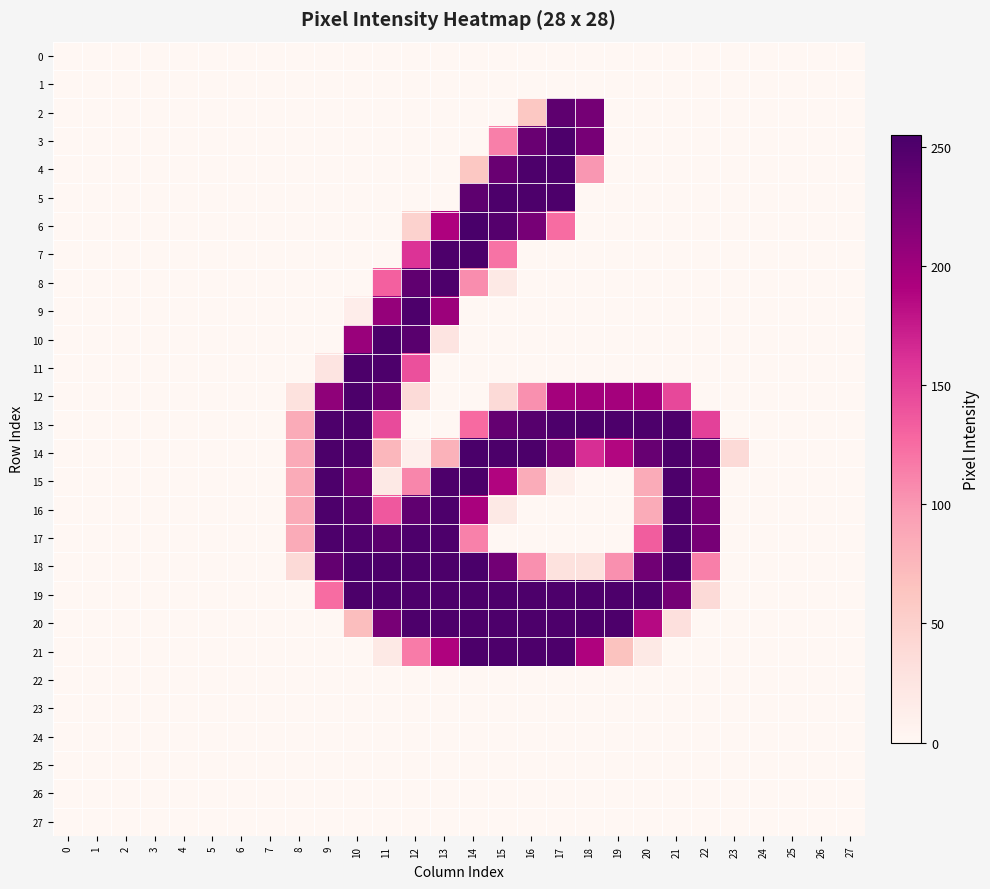

Reading left to right, transcribe all the data shown in this chart.

0: 0=0	1=0	2=0	3=0	4=0	5=0	6=0	7=0	8=0	9=0	10=0	11=0	12=0	13=0	14=0	15=0	16=0	17=0	18=0	19=0	20=0	21=0	22=0	23=0	24=0	25=0	26=0	27=0
1: 0=0	1=0	2=0	3=0	4=0	5=0	6=0	7=0	8=0	9=0	10=0	11=0	12=0	13=0	14=0	15=0	16=0	17=0	18=0	19=0	20=0	21=0	22=0	23=0	24=0	25=0	26=0	27=0
2: 0=0	1=0	2=0	3=0	4=0	5=0	6=0	7=0	8=0	9=0	10=0	11=0	12=0	13=0	14=0	15=0	16=60	17=241	18=226	19=0	20=0	21=0	22=0	23=0	24=0	25=0	26=0	27=0
3: 0=0	1=0	2=0	3=0	4=0	5=0	6=0	7=0	8=0	9=0	10=0	11=0	12=0	13=0	14=0	15=114	16=234	17=252	18=225	19=0	20=0	21=0	22=0	23=0	24=0	25=0	26=0	27=0
4: 0=0	1=0	2=0	3=0	4=0	5=0	6=0	7=0	8=0	9=0	10=0	11=0	12=0	13=0	14=60	15=234	16=252	17=252	18=100	19=0	20=0	21=0	22=0	23=0	24=0	25=0	26=0	27=0
5: 0=0	1=0	2=0	3=0	4=0	5=0	6=0	7=0	8=0	9=0	10=0	11=0	12=0	13=0	14=241	15=252	16=252	17=252	18=0	19=0	20=0	21=0	22=0	23=0	24=0	25=0	26=0	27=0
6: 0=0	1=0	2=0	3=0	4=0	5=0	6=0	7=0	8=0	9=0	10=0	11=0	12=48	13=191	14=255	15=247	16=225	17=125	18=0	19=0	20=0	21=0	22=0	23=0	24=0	25=0	26=0	27=0
7: 0=0	1=0	2=0	3=0	4=0	5=0	6=0	7=0	8=0	9=0	10=0	11=0	12=160	13=252	14=253	15=121	16=0	17=0	18=0	19=0	20=0	21=0	22=0	23=0	24=0	25=0	26=0	27=0
8: 0=0	1=0	2=0	3=0	4=0	5=0	6=0	7=0	8=0	9=0	10=0	11=132	12=240	13=252	14=106	15=19	16=0	17=0	18=0	19=0	20=0	21=0	22=0	23=0	24=0	25=0	26=0	27=0
9: 0=0	1=0	2=0	3=0	4=0	5=0	6=0	7=0	8=0	9=0	10=13	11=206	12=252	13=202	14=0	15=0	16=0	17=0	18=0	19=0	20=0	21=0	22=0	23=0	24=0	25=0	26=0	27=0
10: 0=0	1=0	2=0	3=0	4=0	5=0	6=0	7=0	8=0	9=0	10=204	11=253	12=244	13=25	14=0	15=0	16=0	17=0	18=0	19=0	20=0	21=0	22=0	23=0	24=0	25=0	26=0	27=0
11: 0=0	1=0	2=0	3=0	4=0	5=0	6=0	7=0	8=0	9=26	10=253	11=252	12=142	13=0	14=0	15=0	16=0	17=0	18=0	19=0	20=0	21=0	22=0	23=0	24=0	25=0	26=0	27=0
12: 0=0	1=0	2=0	3=0	4=0	5=0	6=0	7=0	8=29	9=210	10=253	11=233	12=37	13=0	14=0	15=38	16=104	17=197	18=198	19=197	20=197	21=147	22=0	23=0	24=0	25=0	26=0	27=0
13: 0=0	1=0	2=0	3=0	4=0	5=0	6=0	7=0	8=85	9=252	10=253	11=145	12=0	13=0	14=126	15=237	16=246	17=252	18=253	19=252	20=252	21=252	22=151	23=0	24=0	25=0	26=0	27=0
14: 0=0	1=0	2=0	3=0	4=0	5=0	6=0	7=0	8=86	9=253	10=251	11=75	12=10	13=79	14=254	15=253	16=253	17=228	18=163	19=188	20=235	21=253	22=239	23=38	24=0	25=0	26=0	27=0
15: 0=0	1=0	2=0	3=0	4=0	5=0	6=0	7=0	8=85	9=252	10=231	11=19	12=110	13=252	14=253	15=189	16=84	17=9	18=0	19=0	20=85	21=252	22=225	23=0	24=0	25=0	26=0	27=0
16: 0=0	1=0	2=0	3=0	4=0	5=0	6=0	7=0	8=85	9=252	10=244	11=137	12=240	13=252	14=194	15=19	16=0	17=0	18=0	19=0	20=85	21=252	22=225	23=0	24=0	25=0	26=0	27=0
17: 0=0	1=0	2=0	3=0	4=0	5=0	6=0	7=0	8=85	9=252	10=250	11=243	12=252	13=252	14=113	15=0	16=0	17=0	18=0	19=0	20=134	21=252	22=225	23=0	24=0	25=0	26=0	27=0
18: 0=0	1=0	2=0	3=0	4=0	5=0	6=0	7=0	8=38	9=238	10=254	11=253	12=253	13=253	14=254	15=228	16=104	17=29	18=29	19=104	20=229	21=253	22=114	23=0	24=0	25=0	26=0	27=0
19: 0=0	1=0	2=0	3=0	4=0	5=0	6=0	7=0	8=0	9=125	10=253	11=252	12=252	13=252	14=253	15=252	16=252	17=252	18=253	19=252	20=252	21=227	22=38	23=0	24=0	25=0	26=0	27=0
20: 0=0	1=0	2=0	3=0	4=0	5=0	6=0	7=0	8=0	9=0	10=69	11=224	12=252	13=252	14=253	15=252	16=252	17=252	18=253	19=252	20=186	21=31	22=0	23=0	24=0	25=0	26=0	27=0
21: 0=0	1=0	2=0	3=0	4=0	5=0	6=0	7=0	8=0	9=0	10=0	11=19	12=116	13=190	14=253	15=252	16=252	17=252	18=190	19=65	20=19	21=0	22=0	23=0	24=0	25=0	26=0	27=0
22: 0=0	1=0	2=0	3=0	4=0	5=0	6=0	7=0	8=0	9=0	10=0	11=0	12=0	13=0	14=0	15=0	16=0	17=0	18=0	19=0	20=0	21=0	22=0	23=0	24=0	25=0	26=0	27=0
23: 0=0	1=0	2=0	3=0	4=0	5=0	6=0	7=0	8=0	9=0	10=0	11=0	12=0	13=0	14=0	15=0	16=0	17=0	18=0	19=0	20=0	21=0	22=0	23=0	24=0	25=0	26=0	27=0
24: 0=0	1=0	2=0	3=0	4=0	5=0	6=0	7=0	8=0	9=0	10=0	11=0	12=0	13=0	14=0	15=0	16=0	17=0	18=0	19=0	20=0	21=0	22=0	23=0	24=0	25=0	26=0	27=0
25: 0=0	1=0	2=0	3=0	4=0	5=0	6=0	7=0	8=0	9=0	10=0	11=0	12=0	13=0	14=0	15=0	16=0	17=0	18=0	19=0	20=0	21=0	22=0	23=0	24=0	25=0	26=0	27=0
26: 0=0	1=0	2=0	3=0	4=0	5=0	6=0	7=0	8=0	9=0	10=0	11=0	12=0	13=0	14=0	15=0	16=0	17=0	18=0	19=0	20=0	21=0	22=0	23=0	24=0	25=0	26=0	27=0
27: 0=0	1=0	2=0	3=0	4=0	5=0	6=0	7=0	8=0	9=0	10=0	11=0	12=0	13=0	14=0	15=0	16=0	17=0	18=0	19=0	20=0	21=0	22=0	23=0	24=0	25=0	26=0	27=0